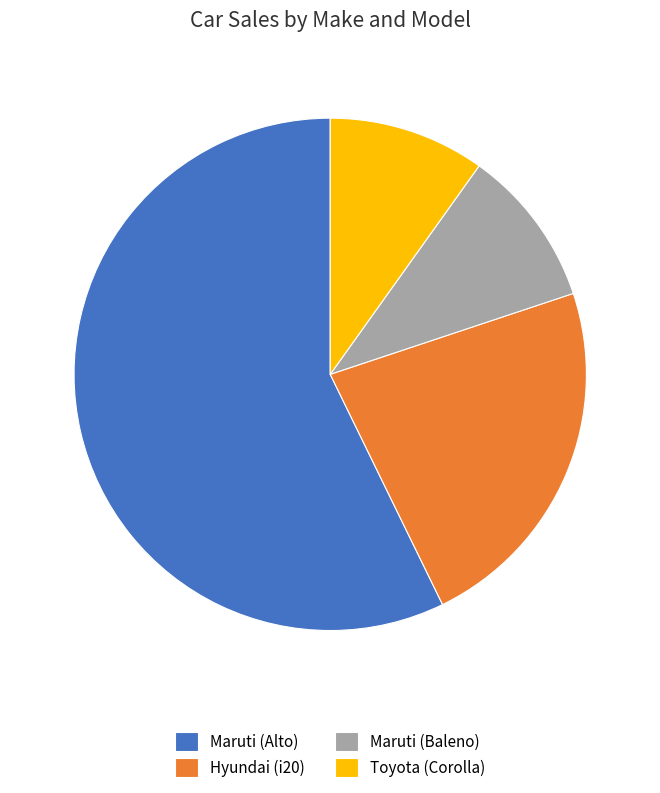

Count the number of slices in the pie.

4